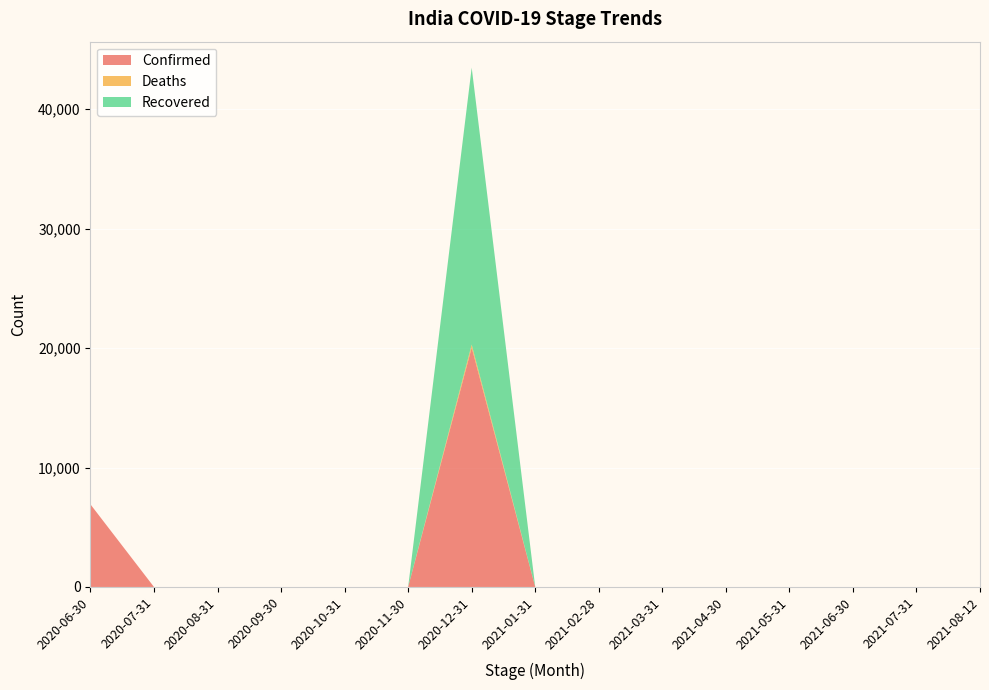

Reading left to right, what are all the values shown in this chart?

Confirmed: 2020-06-30=6915	2020-07-31=0	2020-08-31=0	2020-09-30=0	2020-10-31=0	2020-11-30=0	2020-12-31=20035	2021-01-31=0	2021-02-28=0	2021-03-31=0	2021-04-30=0	2021-05-31=0	2021-06-30=0	2021-07-31=0	2021-08-12=0
Deaths: 2020-06-30=0	2020-07-31=0	2020-08-31=0	2020-09-30=0	2020-10-31=0	2020-11-30=0	2020-12-31=256	2021-01-31=0	2021-02-28=0	2021-03-31=0	2021-04-30=0	2021-05-31=0	2021-06-30=0	2021-07-31=0	2021-08-12=0
Recovered: 2020-06-30=0	2020-07-31=0	2020-08-31=0	2020-09-30=0	2020-10-31=0	2020-11-30=0	2020-12-31=23181	2021-01-31=0	2021-02-28=0	2021-03-31=0	2021-04-30=0	2021-05-31=0	2021-06-30=0	2021-07-31=0	2021-08-12=0